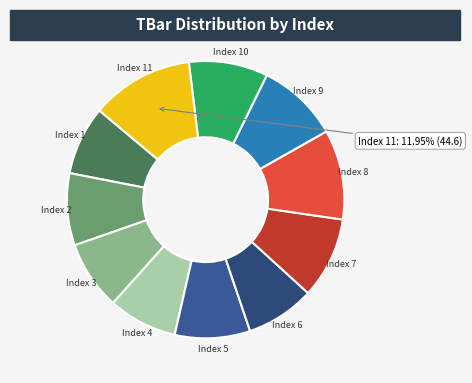

To the nearest percent, what is the difference between the largest and smallest slice percentages?

4%